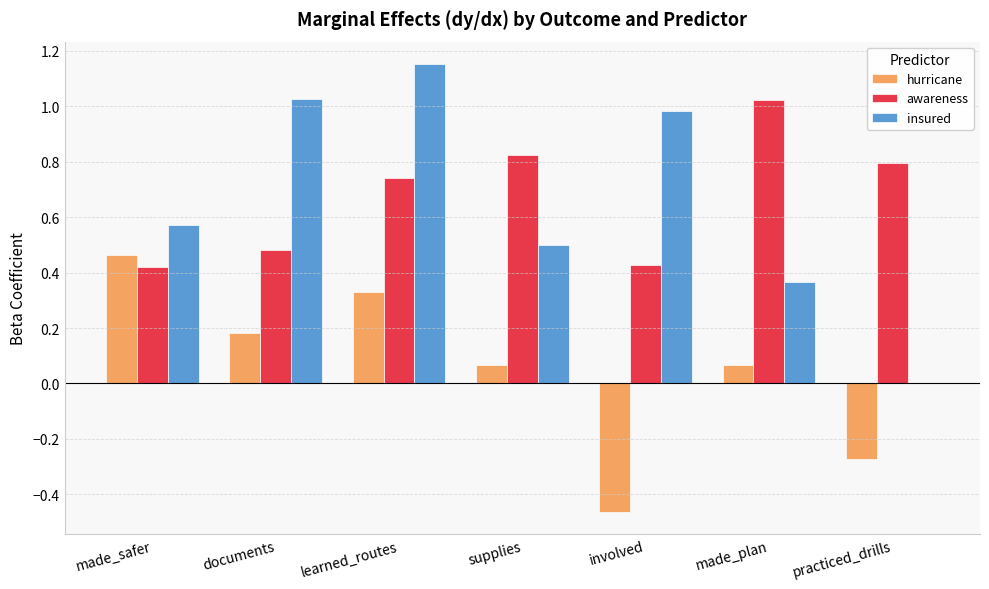

The value of awareness at learned_routes is 0.3. True or false?

False